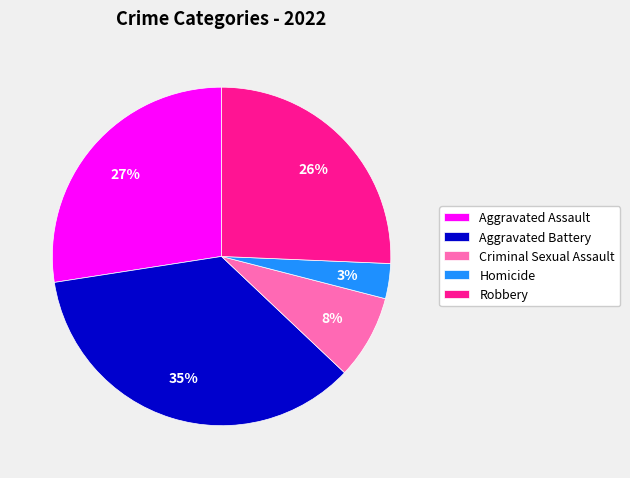

Which category has the smallest portion of the pie?

Homicide